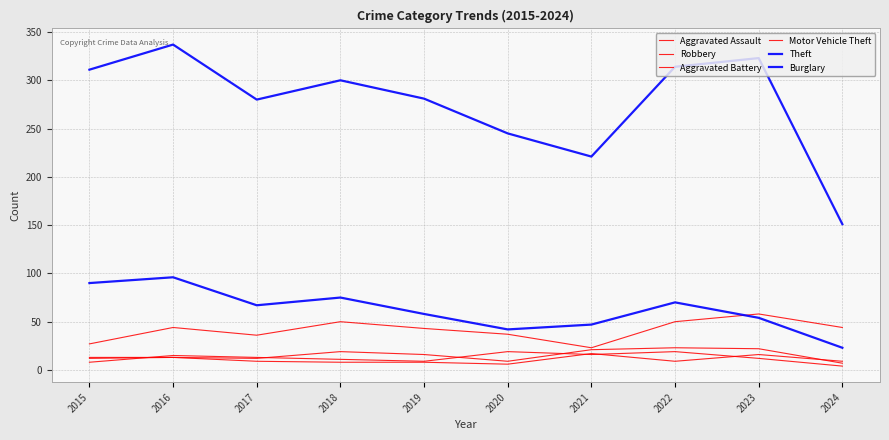

How many interior local valleys does the Motor Vehicle Theft series have?

2